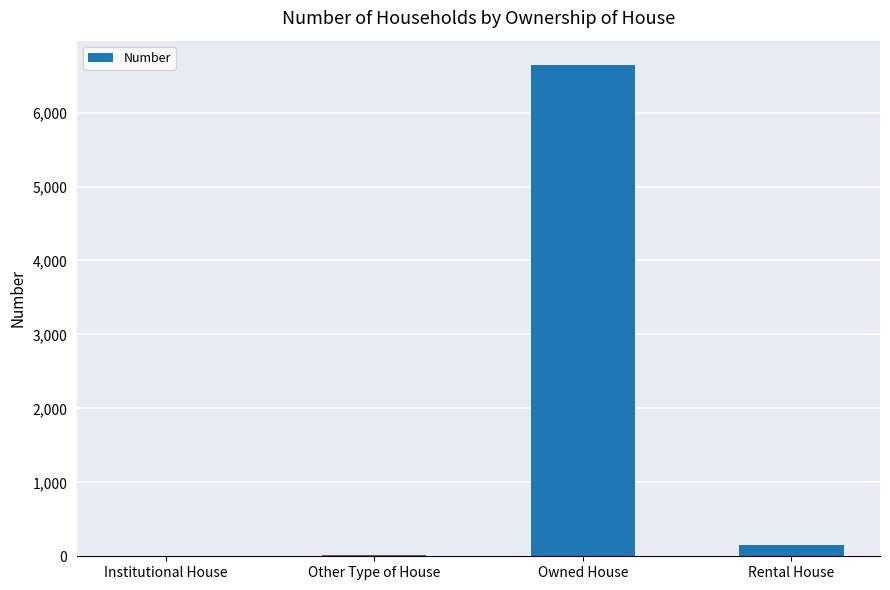

Which has a higher value, Institutional House or Rental House?

Rental House